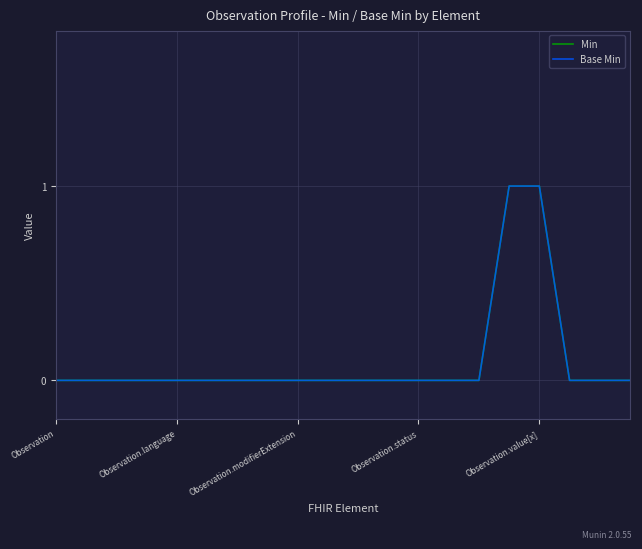

What is the label of the 16th point from the left?

15